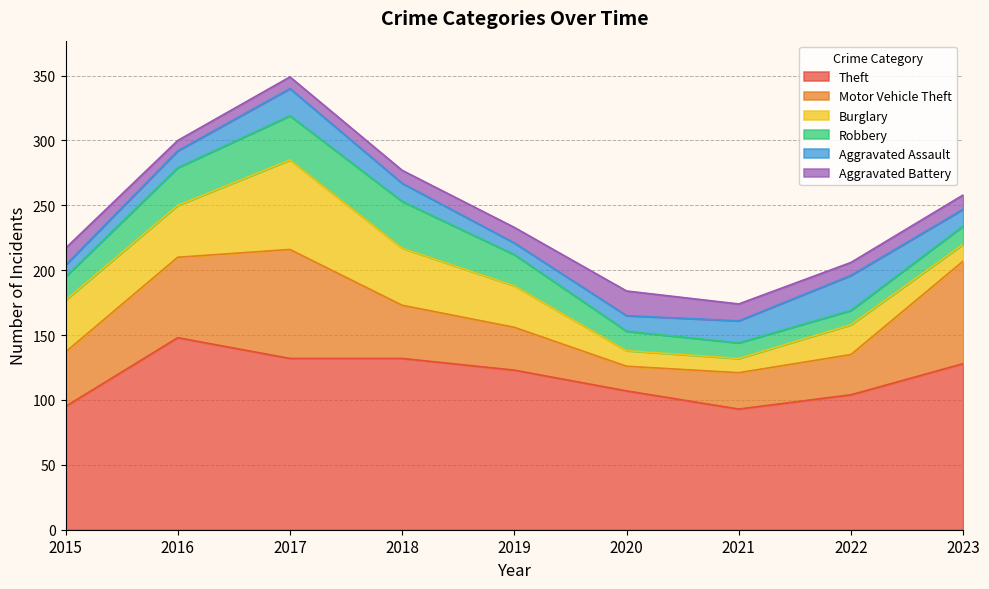

What are all the series names shown in the legend?

Theft, Motor Vehicle Theft, Burglary, Robbery, Aggravated Assault, Aggravated Battery